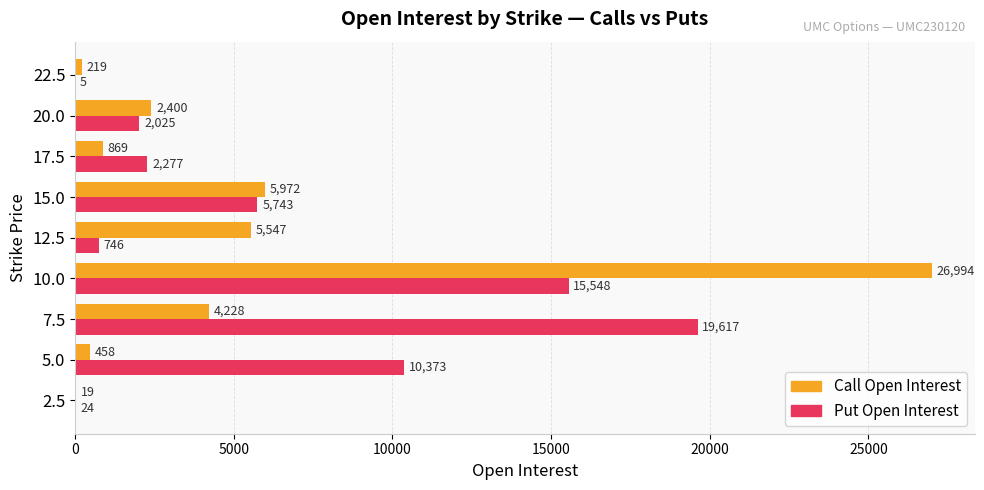

Which series changed the most between 10.0 and 15.0?

Call Open Interest